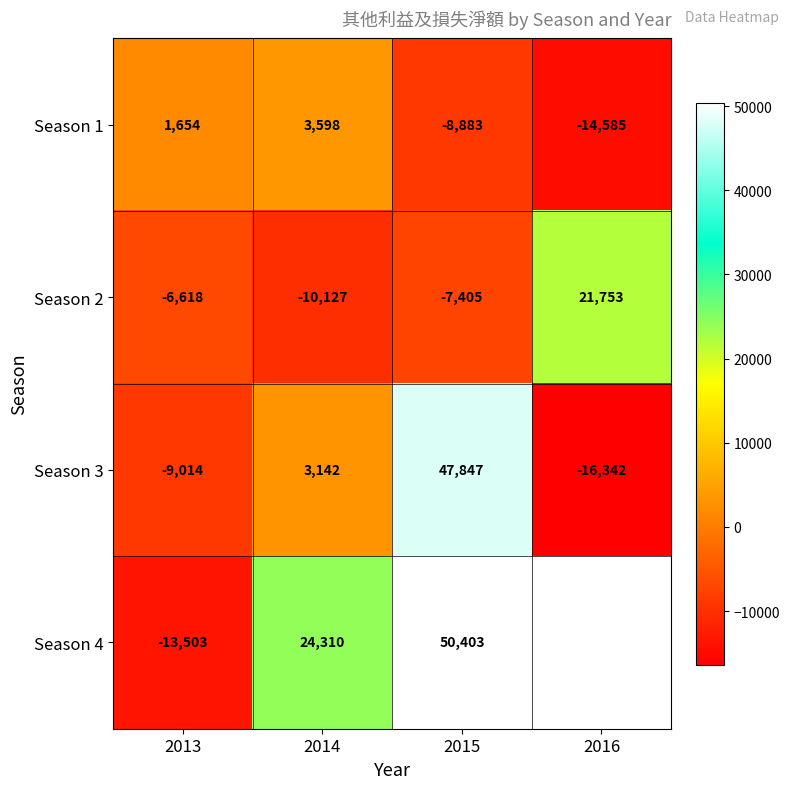

At which label is Season 2 closest to 5813?

2013